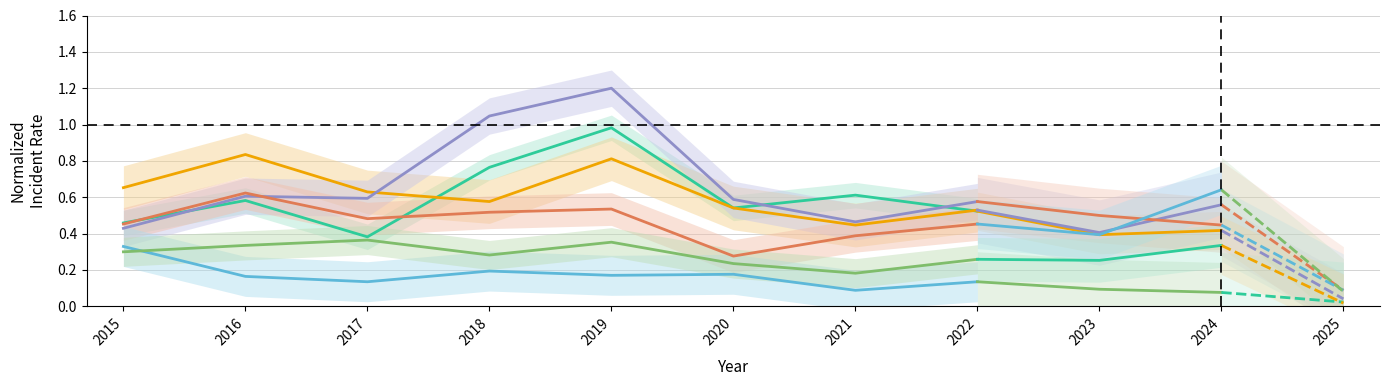

List the series in order of their peak value, lowest first.

Auburn Gresham, Chatham, Grand Crossing, Englewood, Austin, Garfield Park